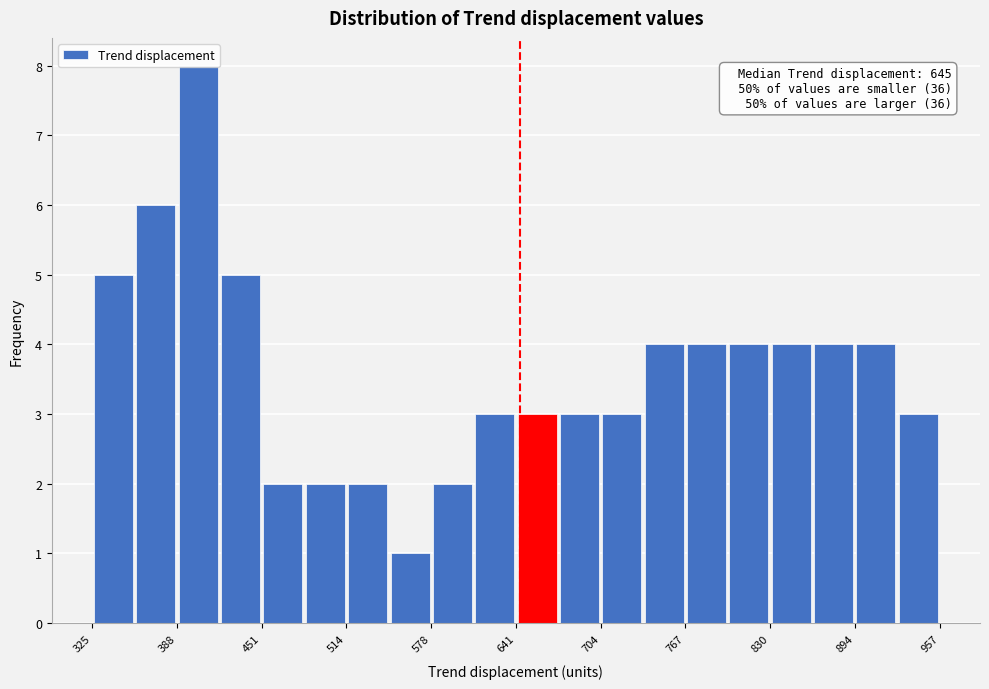

Read against the x-axis, roughly where is the centre of the tallest bar?

400